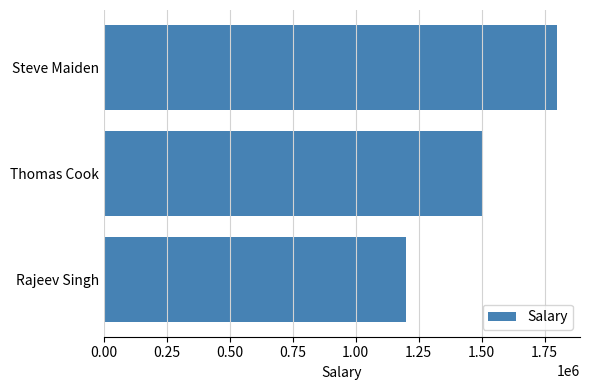

Rank the categories by value from highest to lowest.

Steve Maiden, Thomas Cook, Rajeev Singh